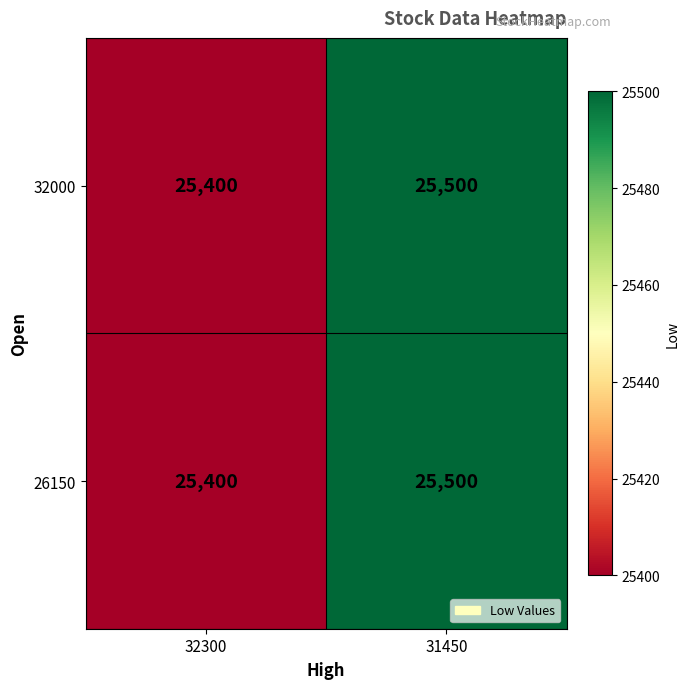

What is the difference between the maximum and minimum values in the 26150 series?

100